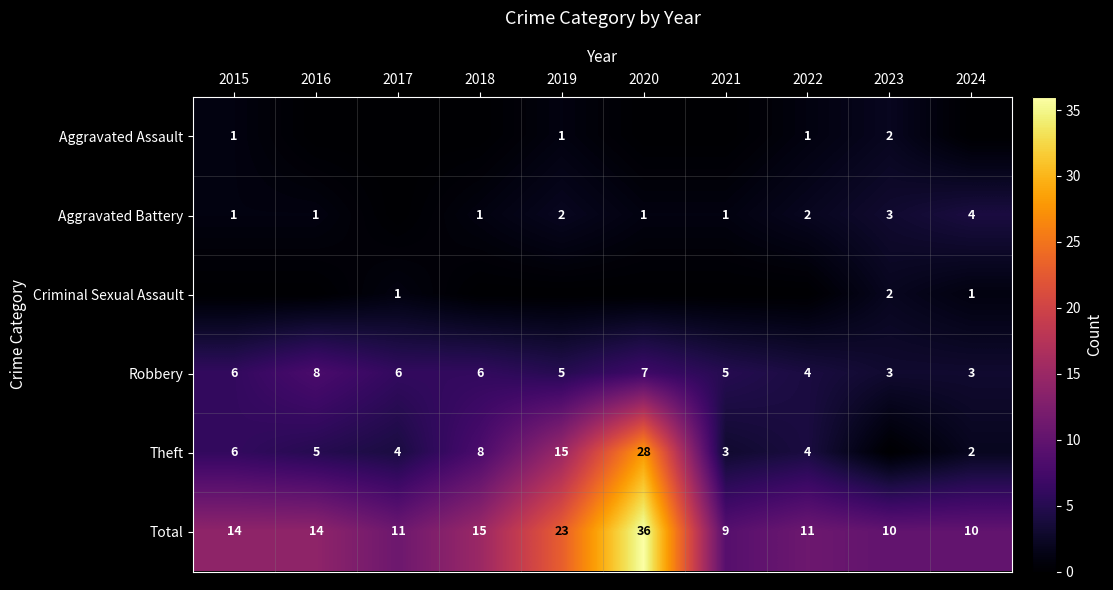

What is the total value across all series at 2022?

22